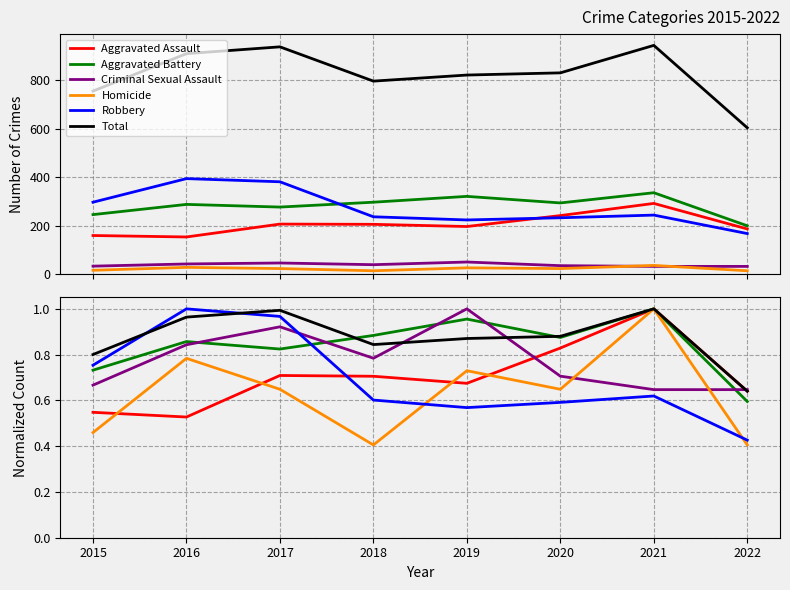

What is the value of the Homicide point at the 1st from the left?

0.5